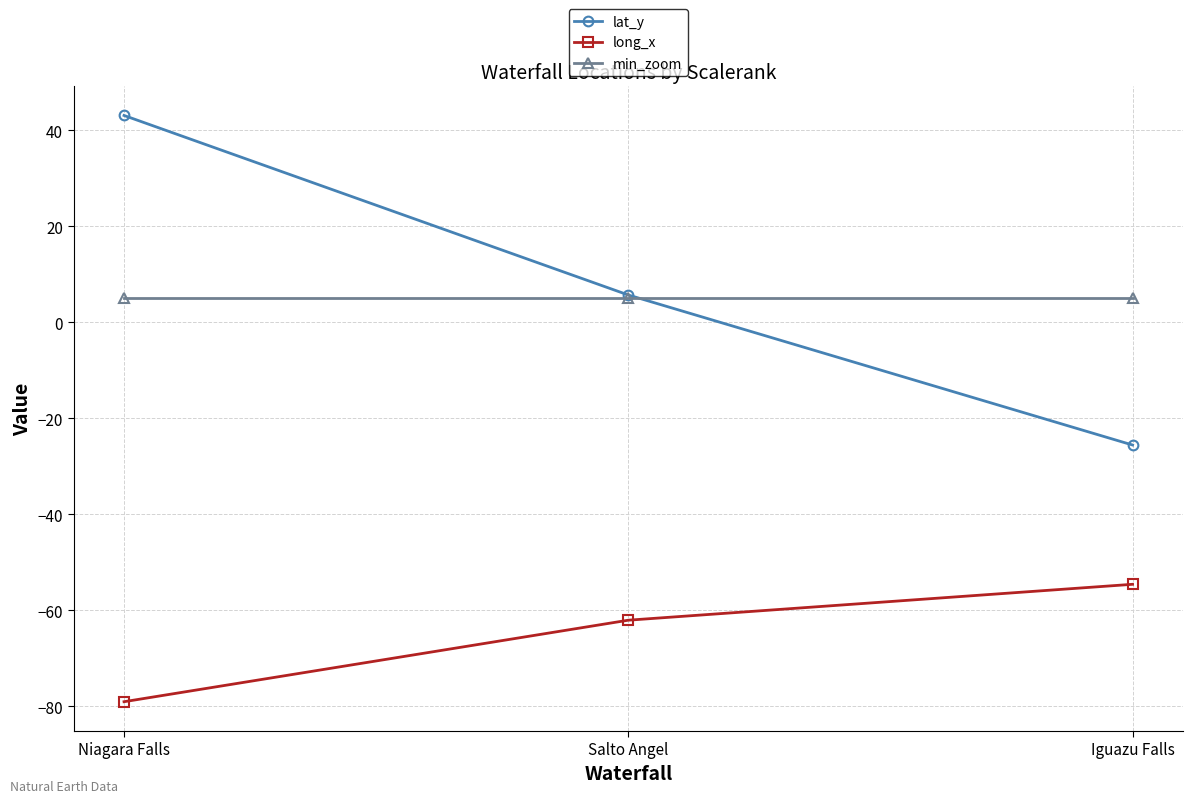

Is it true that long_x equals -62.1 at Salto Angel?

True